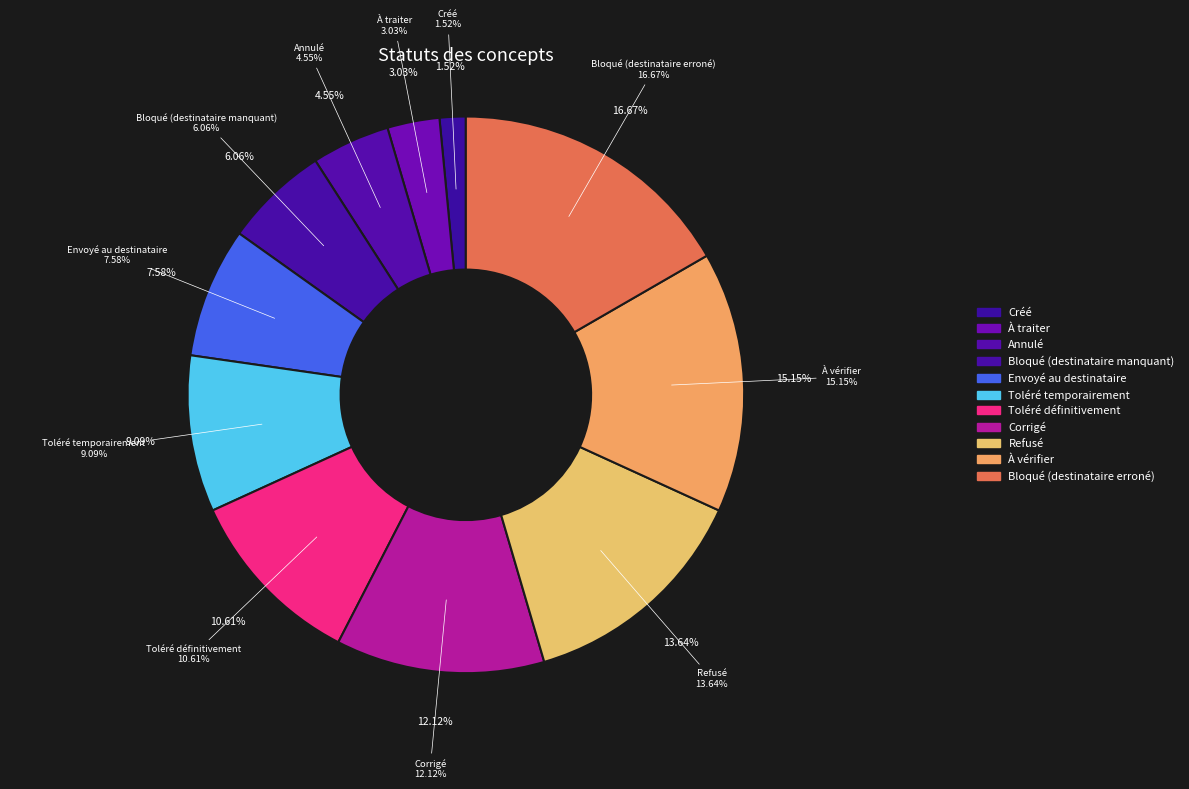

How many segments does this pie chart have?

11